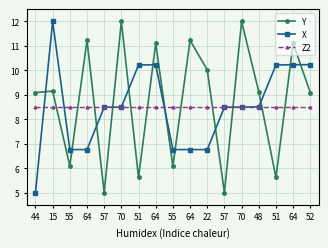

After their last crossing, which series has the higher values: Z2 or Y?

Y